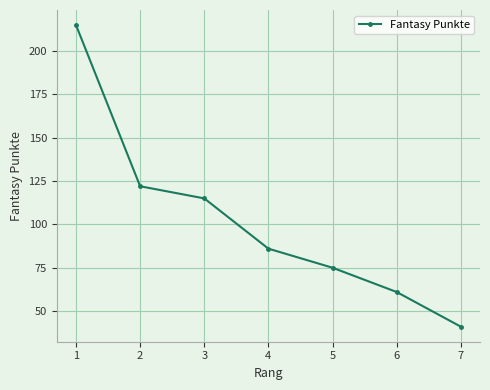

How many distinct data groups are displayed?

1